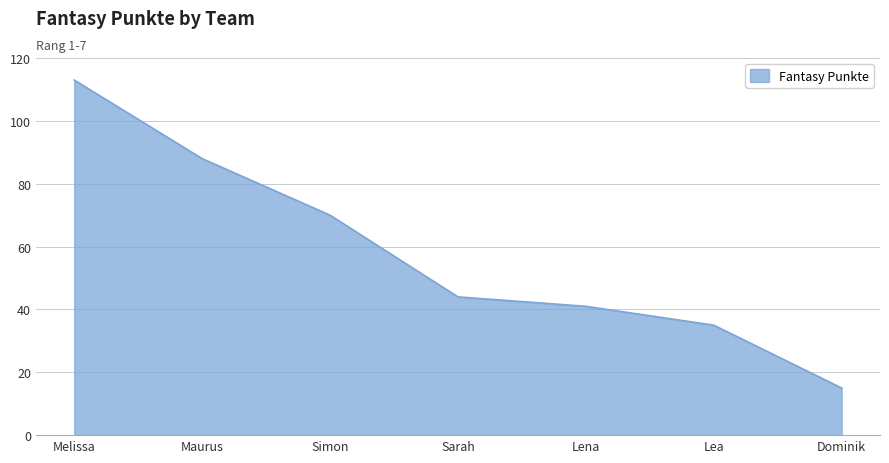

Reading left to right, extract all data points from this chart.

Melissa=113	Maurus=88	Simon=70	Sarah=44	Lena=41	Lea=35	Dominik=15